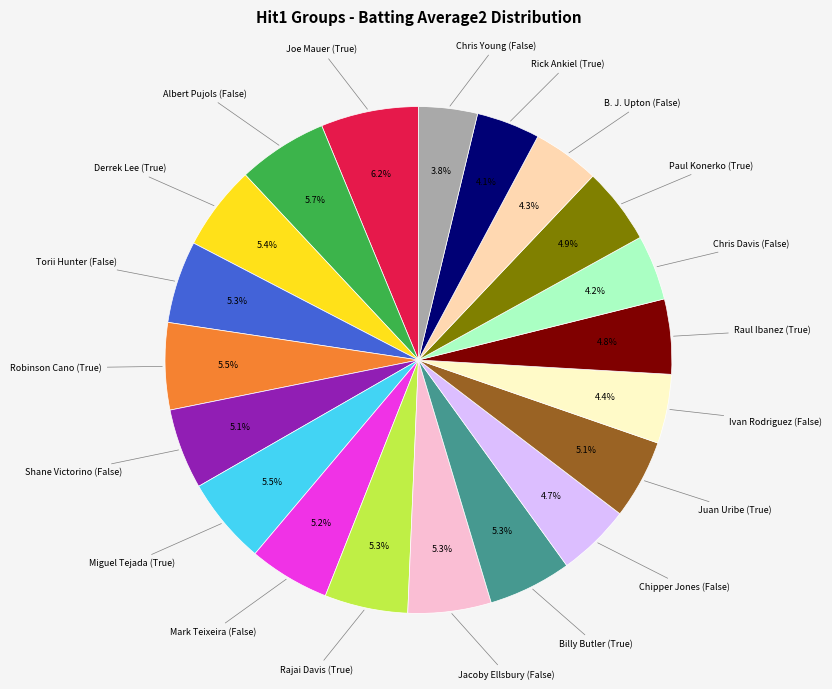

Is it true that Robinson Cano (True) is 1% of the pie?

False